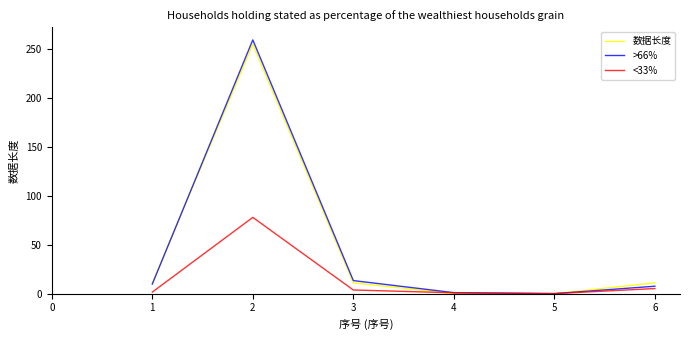

True or false: <33% has more than 0 points higher than both neighbors.

True